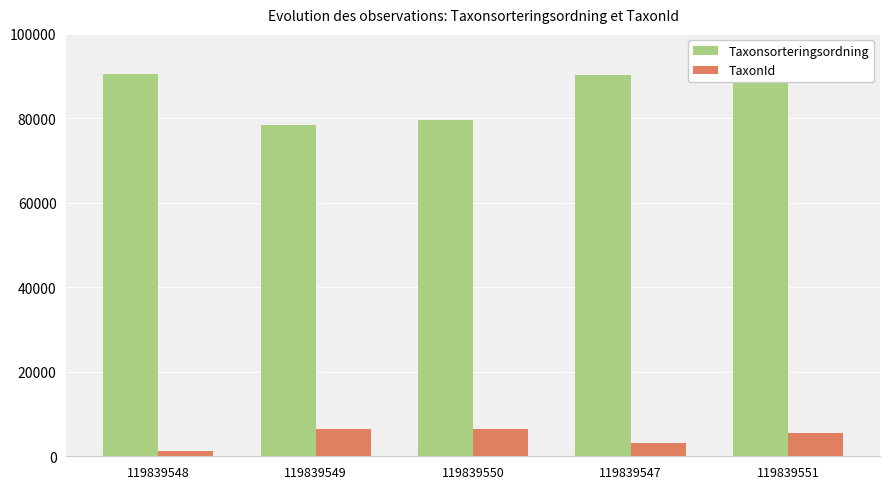

Rank the series at 119839547 from lowest to highest value.

TaxonId, Taxonsorteringsordning